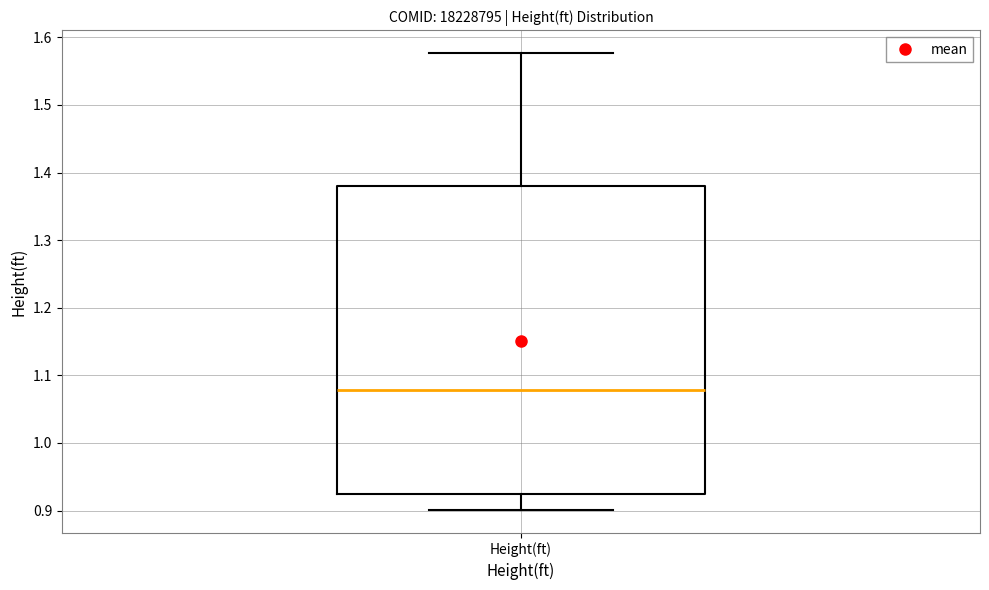

Where is the lower edge of the box for Height(ft) on the y-axis? The values are not printed on the chart, so give them approximately, as read against the axis.

0.92